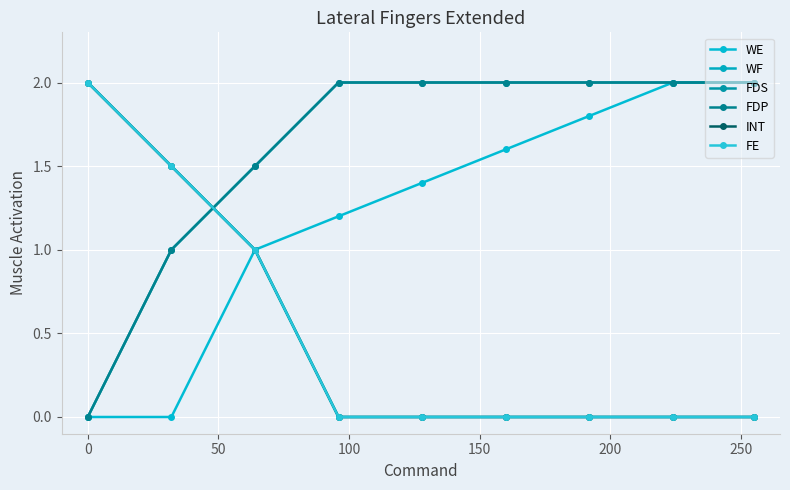

Is this an area chart (filled region under the line)?

No